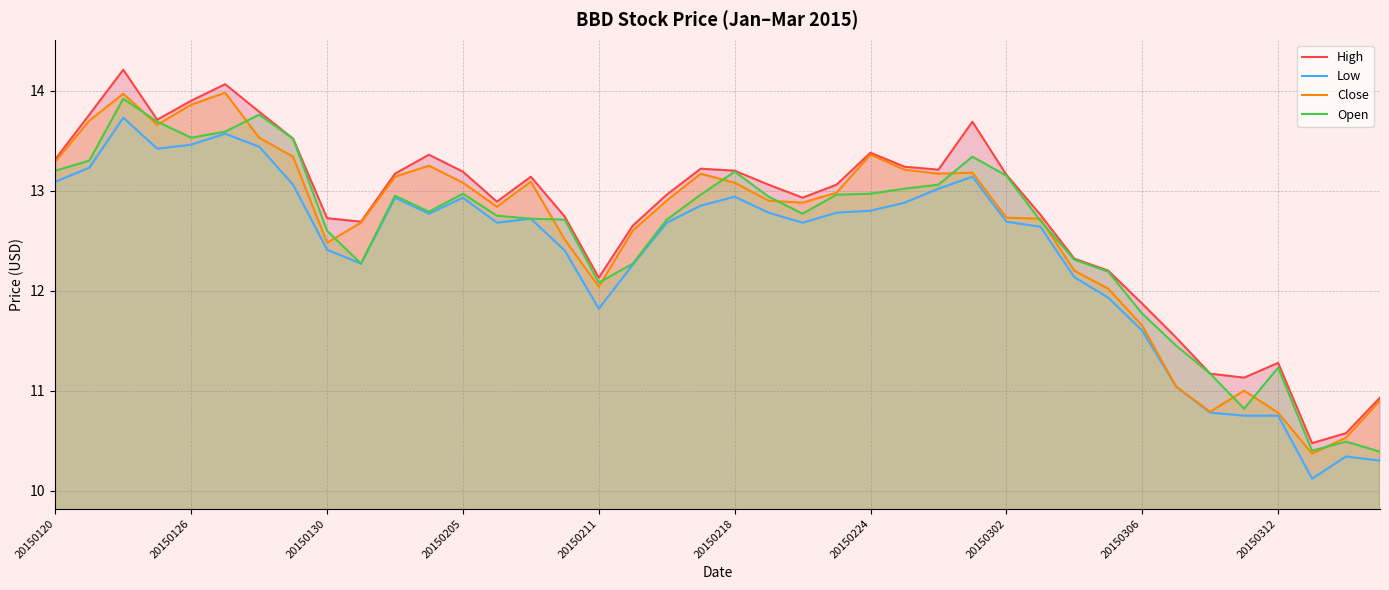

True or false: Low and Close intersect in this chart.

False